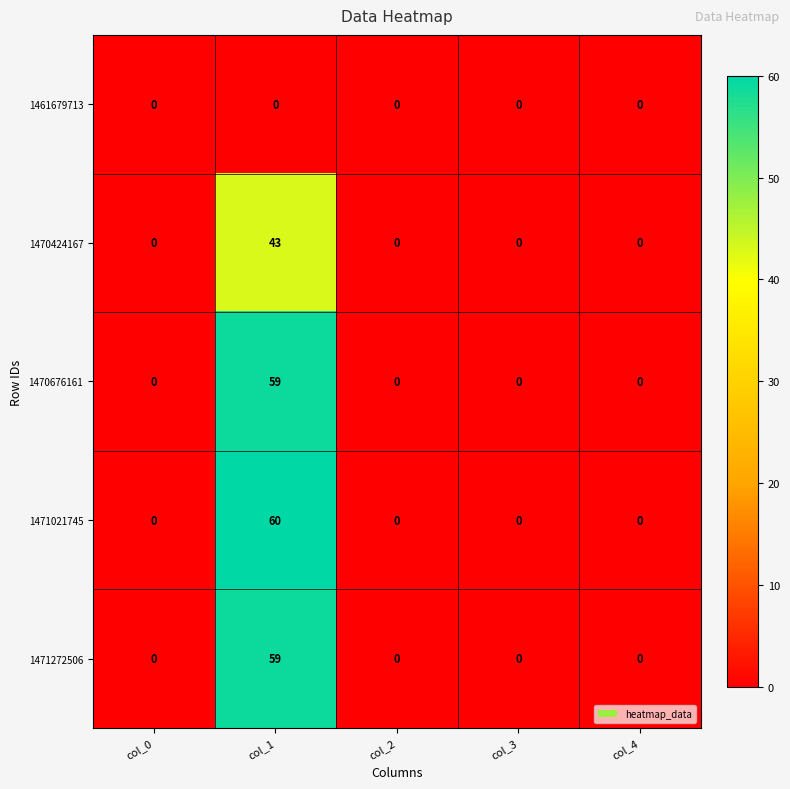

What is the average value of the 1471021745 series?

12